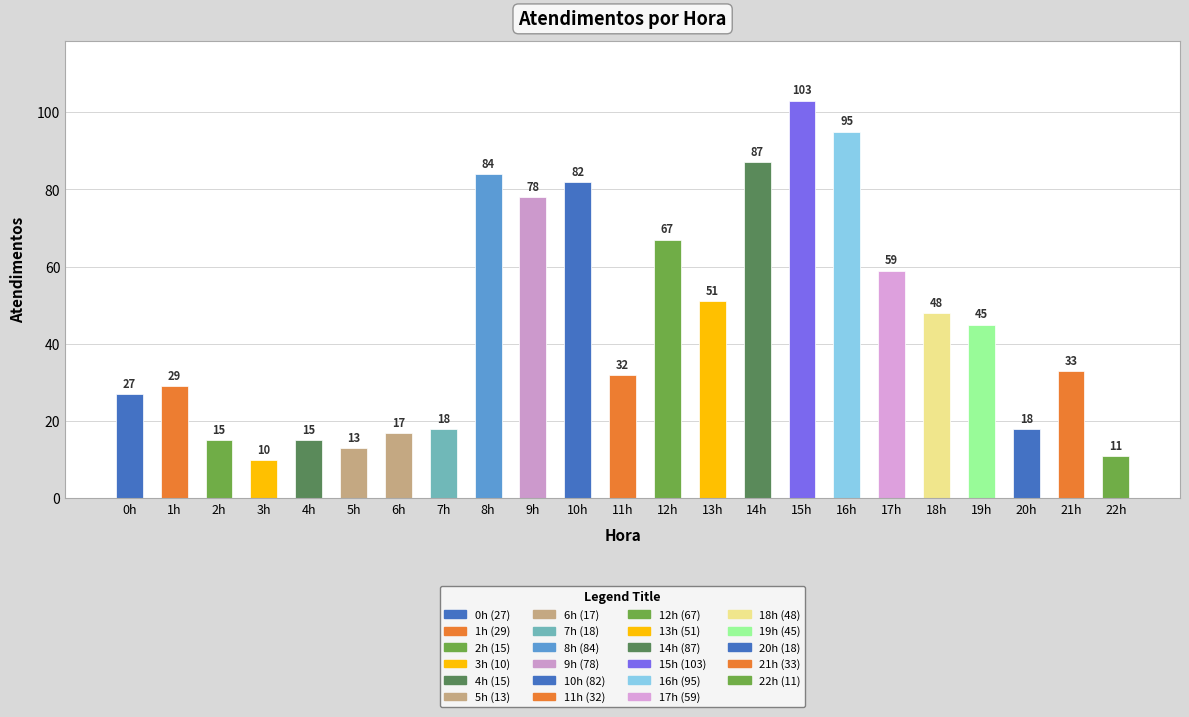

What is the label of the 15th bar from the right?

8h